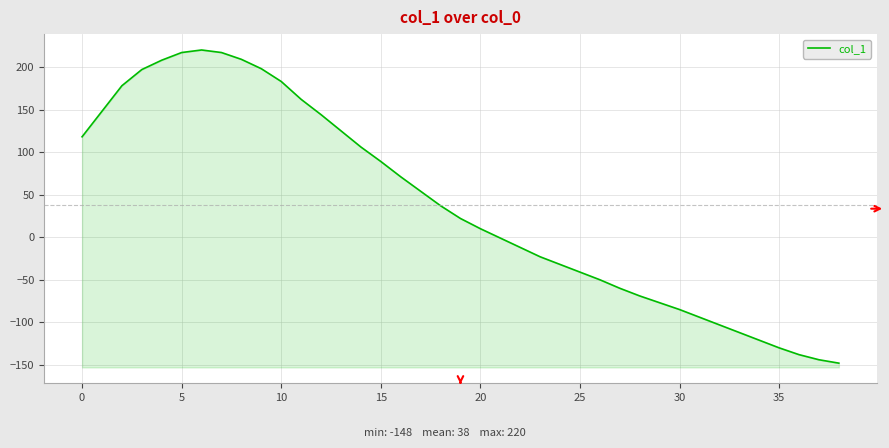

Which label corresponds to the smallest value in the chart?

38